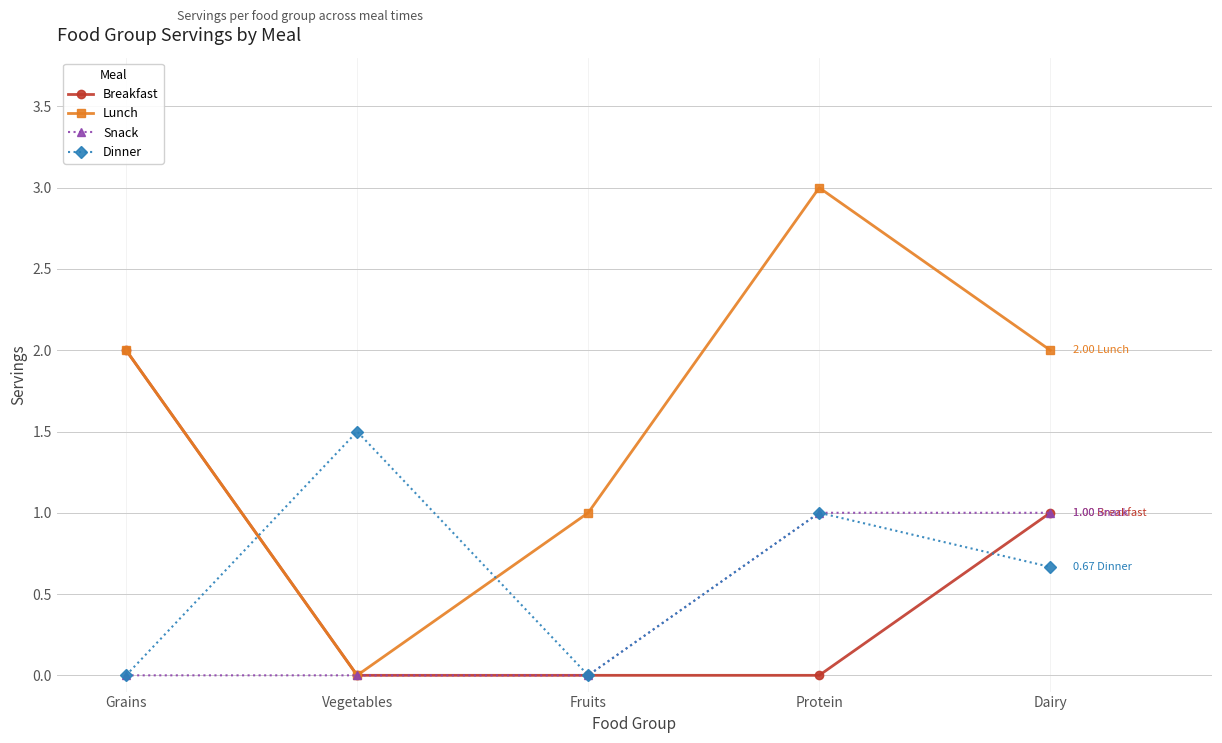

Reading left to right, extract all data points from this chart.

Breakfast: 2.0	0.0	0.0	0.0	1.0
Lunch: 2.0	0.0	1.0	3.0	2.0
Snack: 0.0	0.0	0.0	1.0	1.0
Dinner: 0.0	1.5	0.0	1.0	0.7